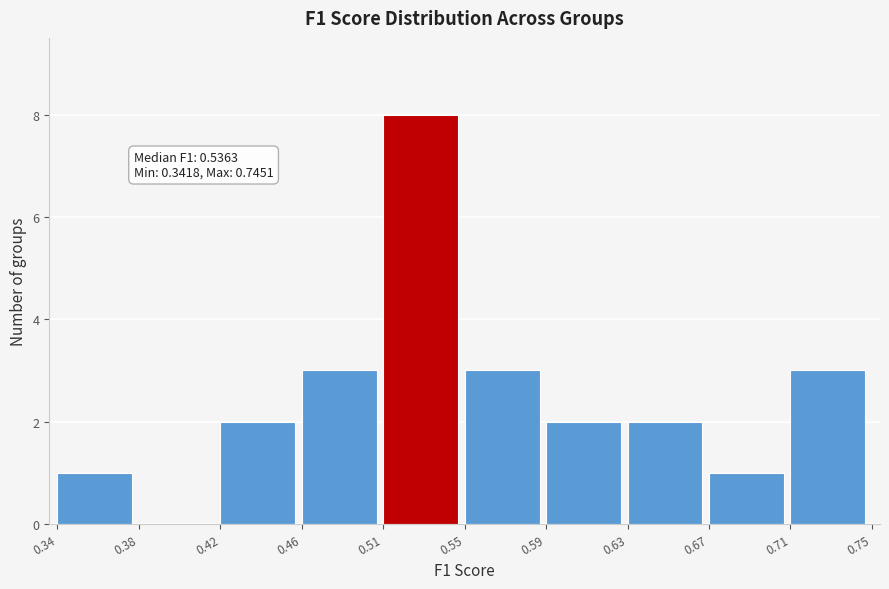

Reading right to left, what are all the values shown in this chart?

0.71=3	0.67=1	0.63=2	0.59=2	0.55=3	0.51=8	0.46=3	0.42=2	0.38=0	0.34=1